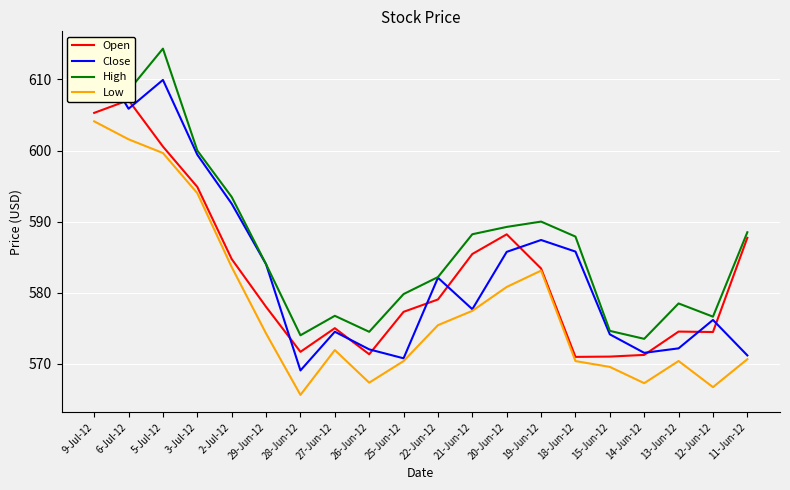

What are all the series names shown in the legend?

Open, Close, High, Low